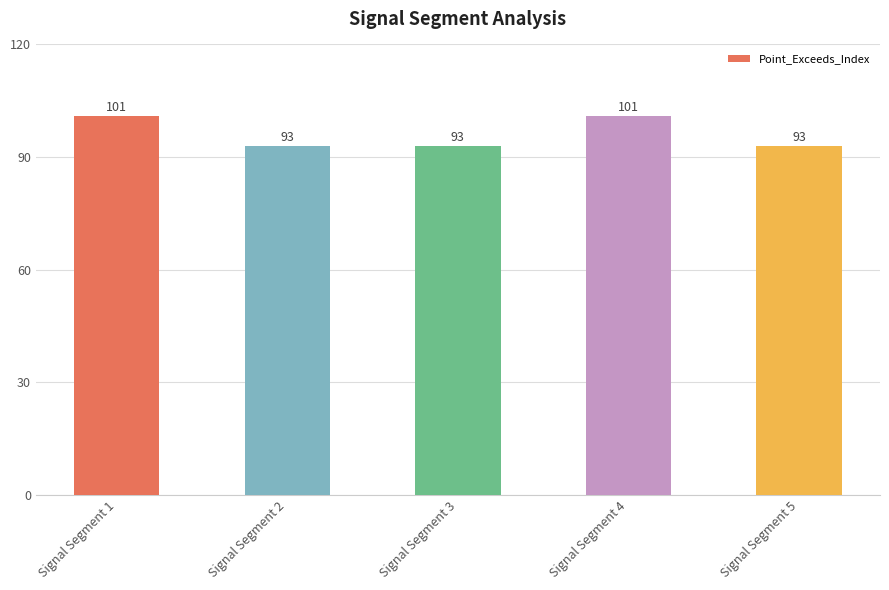

What is the maximum value shown in the chart?

101